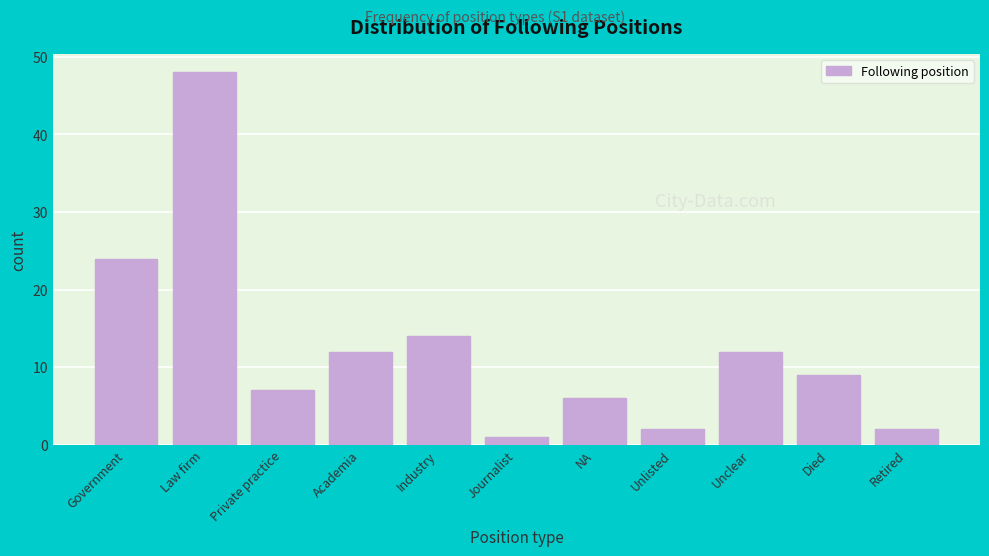

Reading left to right, extract all data points from this chart.

24	48	7	12	14	1	6	2	12	9	2